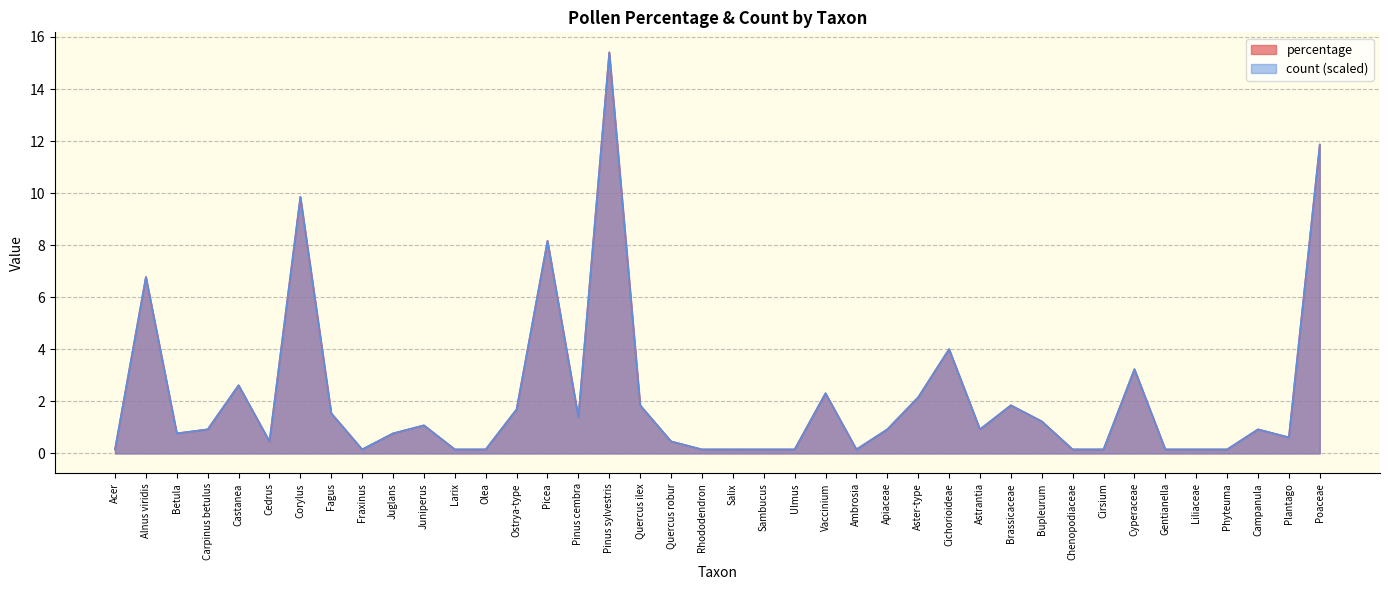

What is the lowest value of the percentage series?

0.2